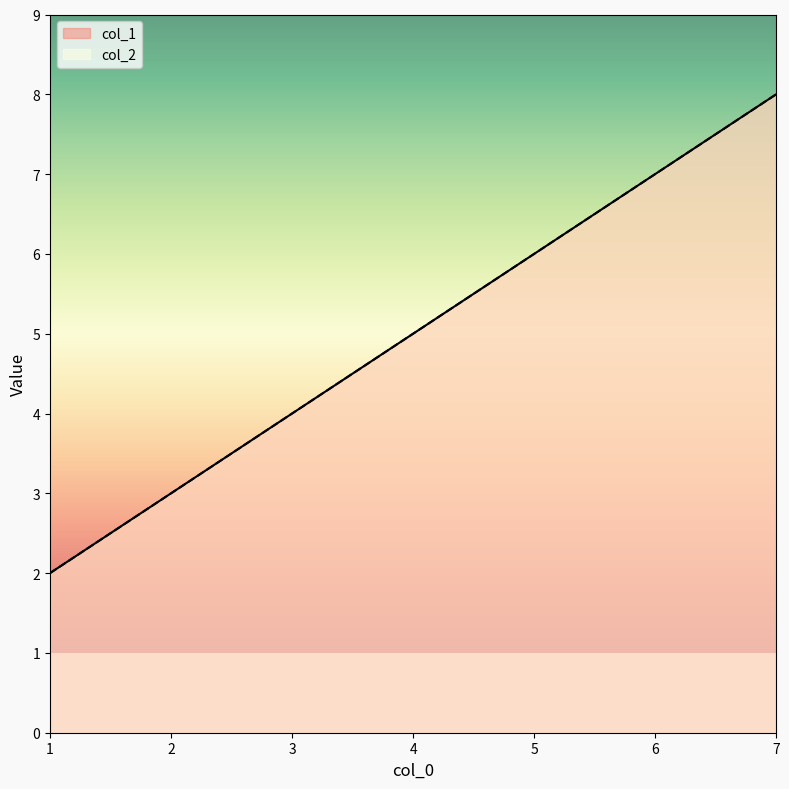

Reading right to left, what are all the values shown in this chart?

col_1: 8	6	4	2
col_2: 8	6	4	2